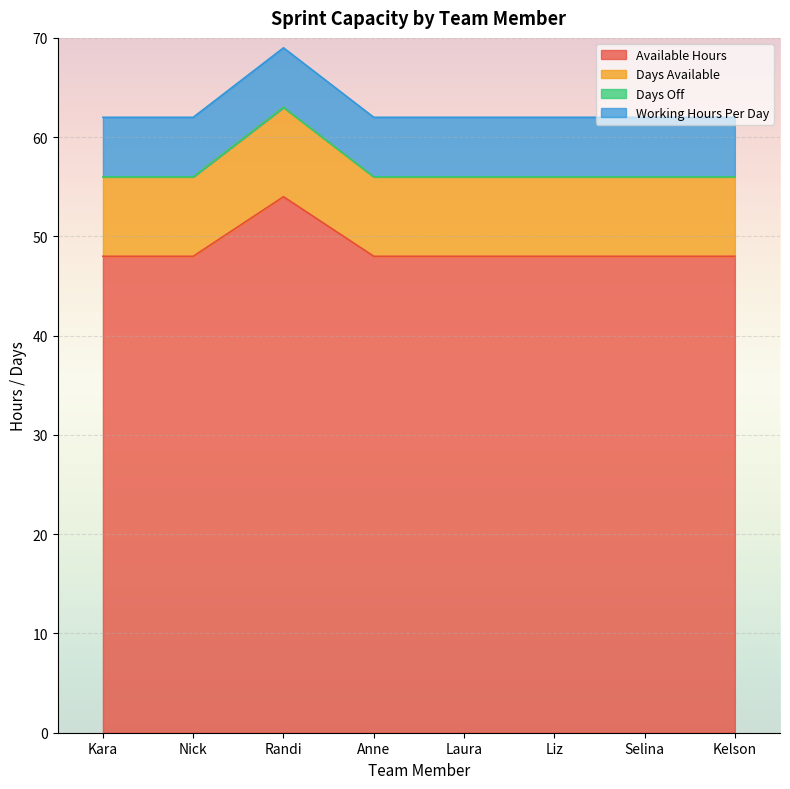

True or false: Available Hours and Days Available cross at least once.

False